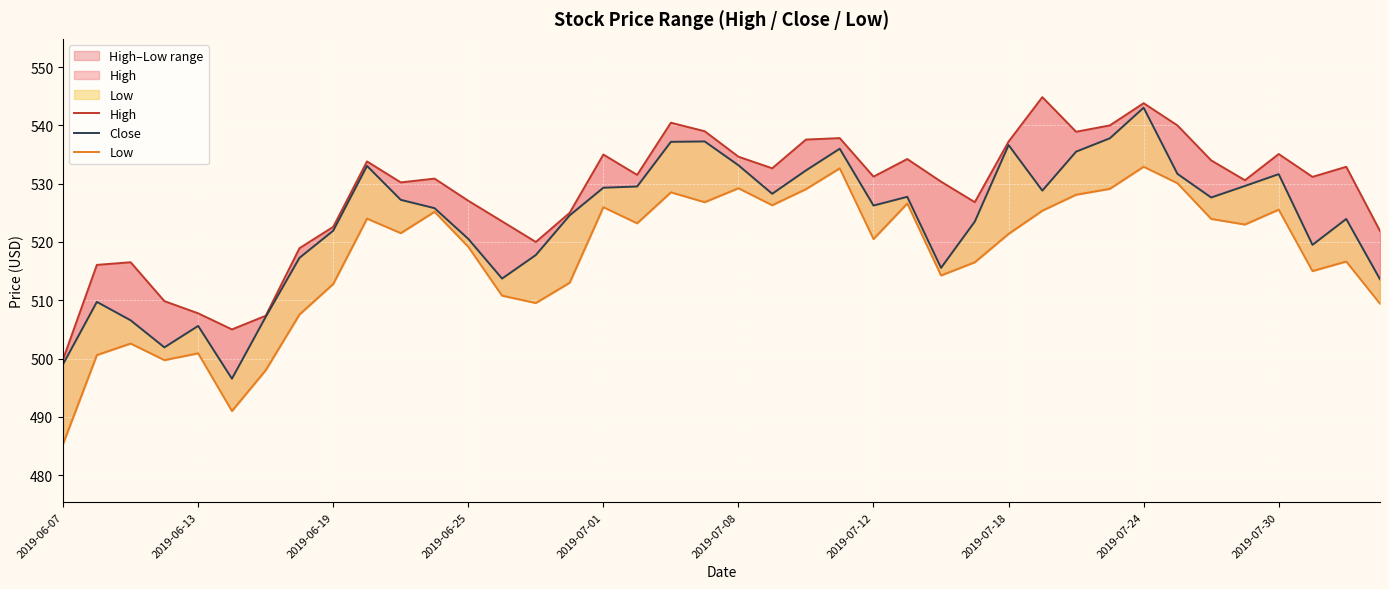

What are all the series names shown in the legend?

High, Close, Low